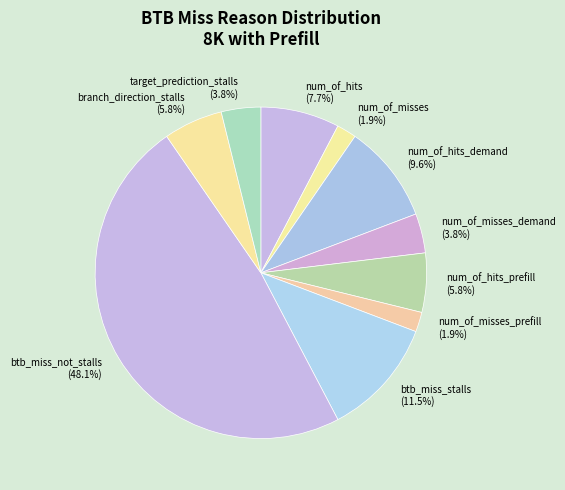

How many slices are in this pie chart?

10